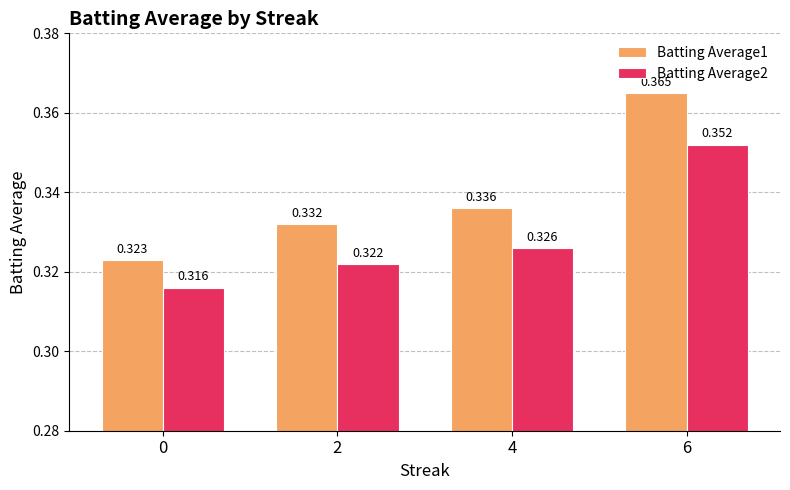

Is the value of Batting Average2 at 2 greater than the value of Batting Average1 at 0?

No